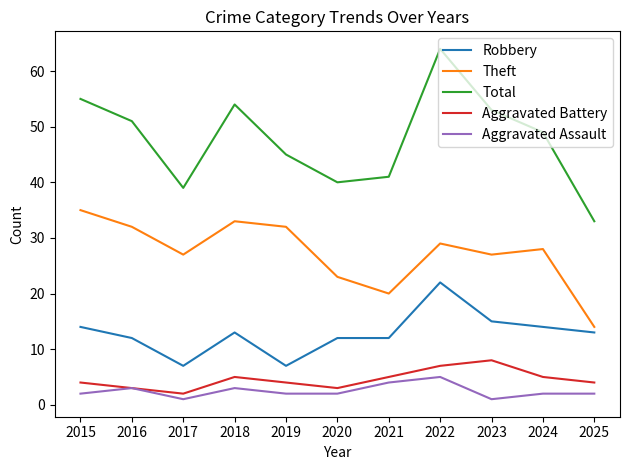

Where is the first local maximum for Aggravated Battery?

2018